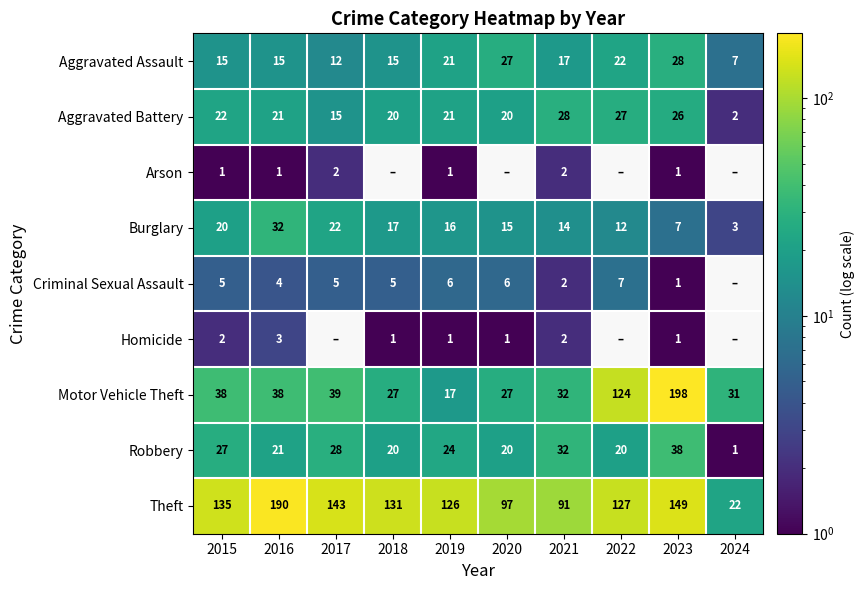

What is the maximum value for Theft?

190